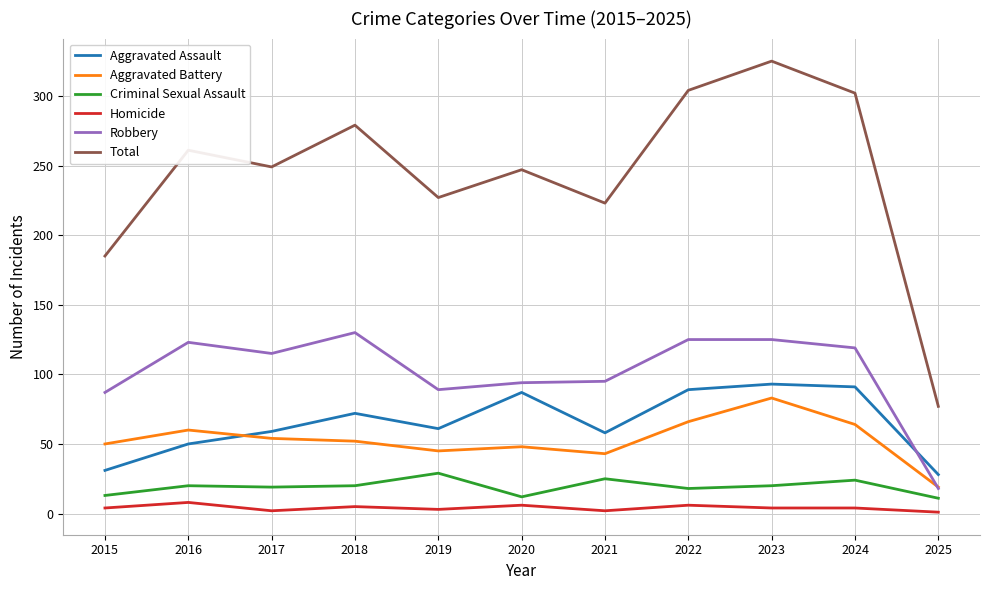

At which category is the sum across all series the highest?

2023